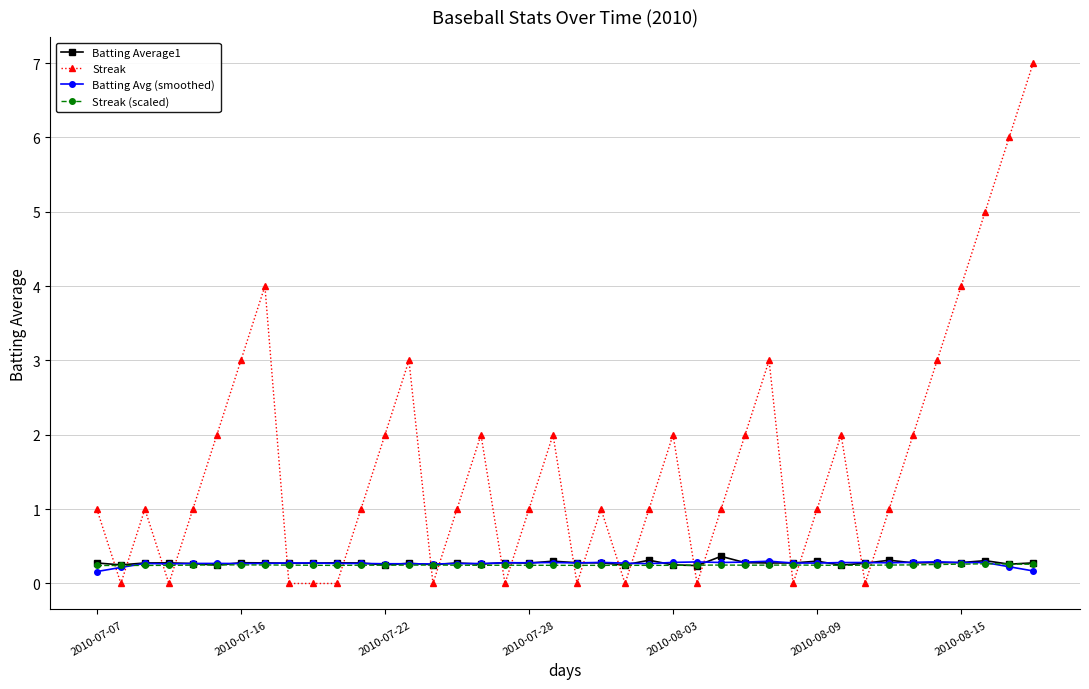

True or false: Batting Average1 and Streak intersect in this chart.

True